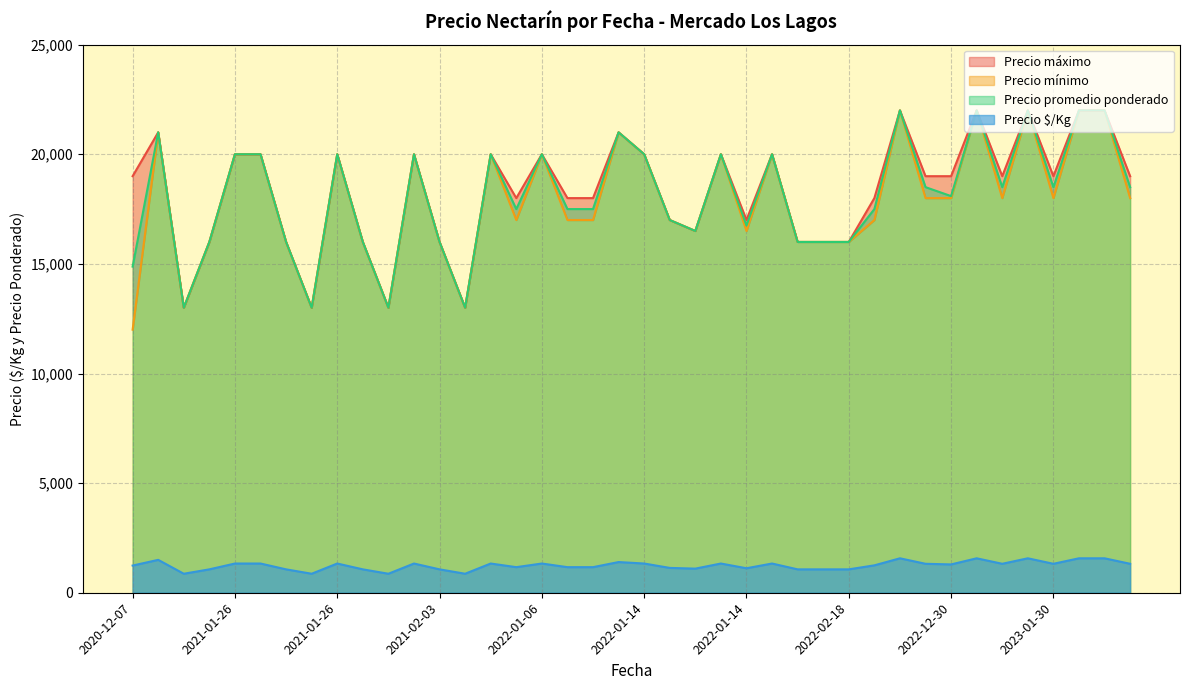

How many lines are shown in the chart?

4